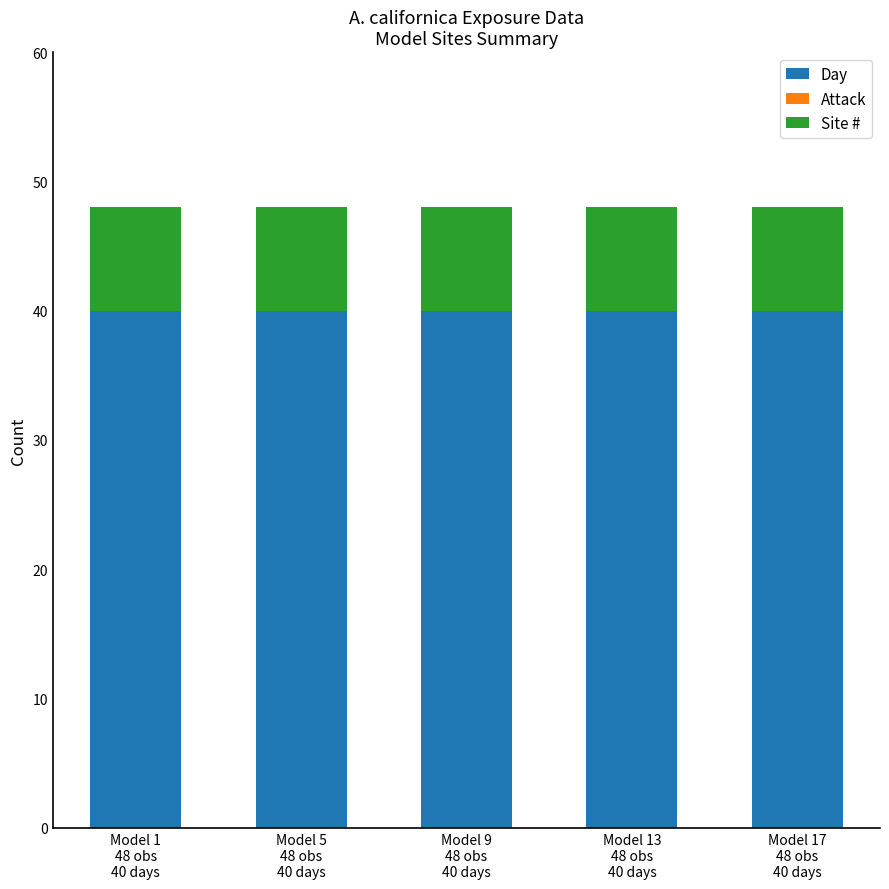

What is the lowest value of the Day series?

40